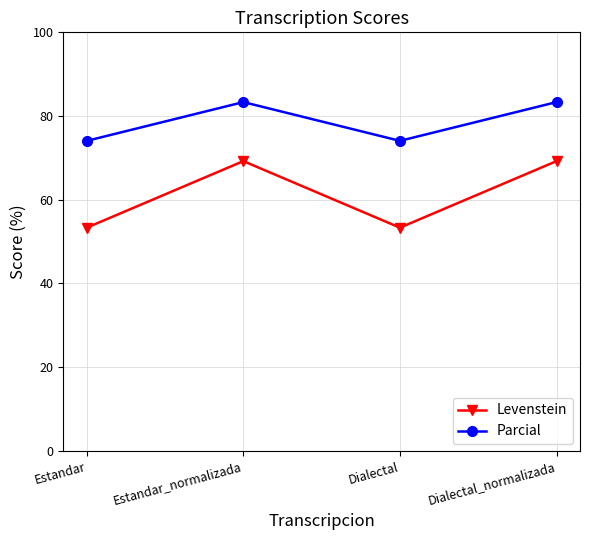

In Parcial, how many points are higher than both neighbors (excluding endpoints)?

1